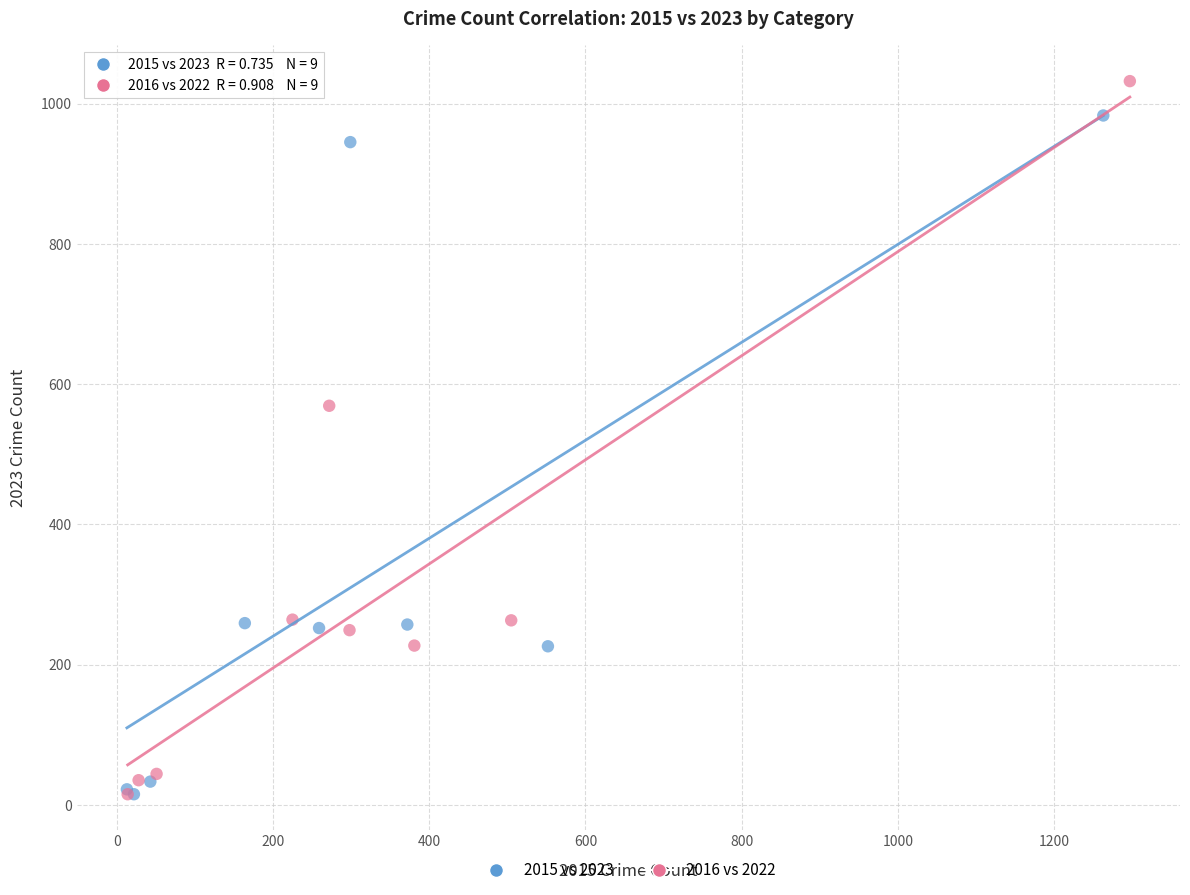

Which series reaches the maximum Y coordinate?

2016 vs 2022